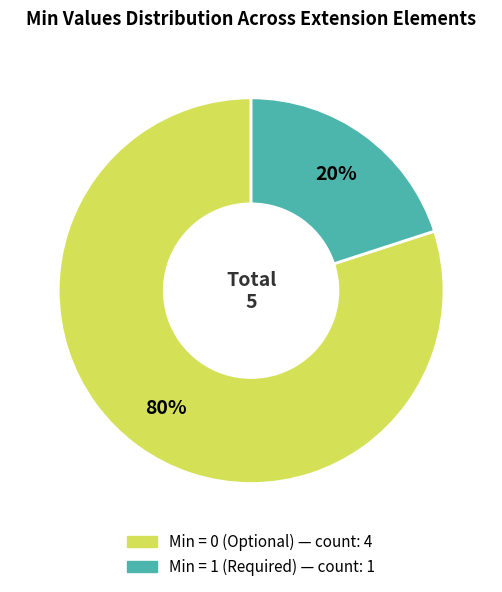

To the nearest percent, what is the difference between the largest and smallest slice percentages?

60%